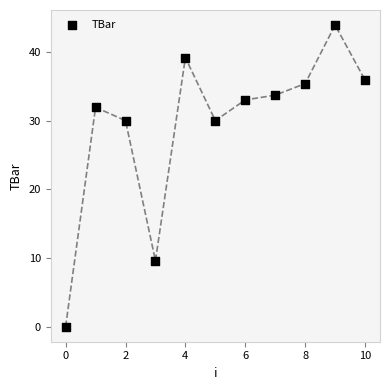

What is the range of Y values (max minus min)?

43.9